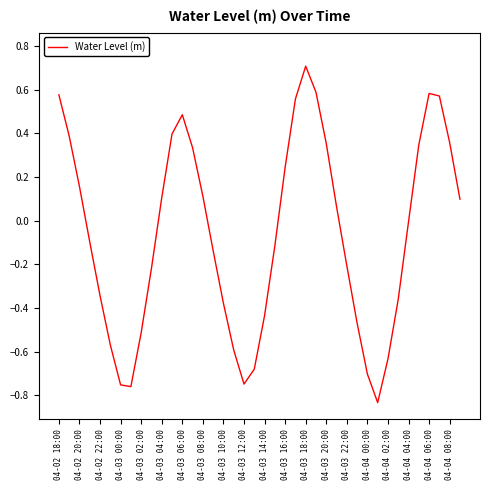

What is the greatest value displayed?

0.7